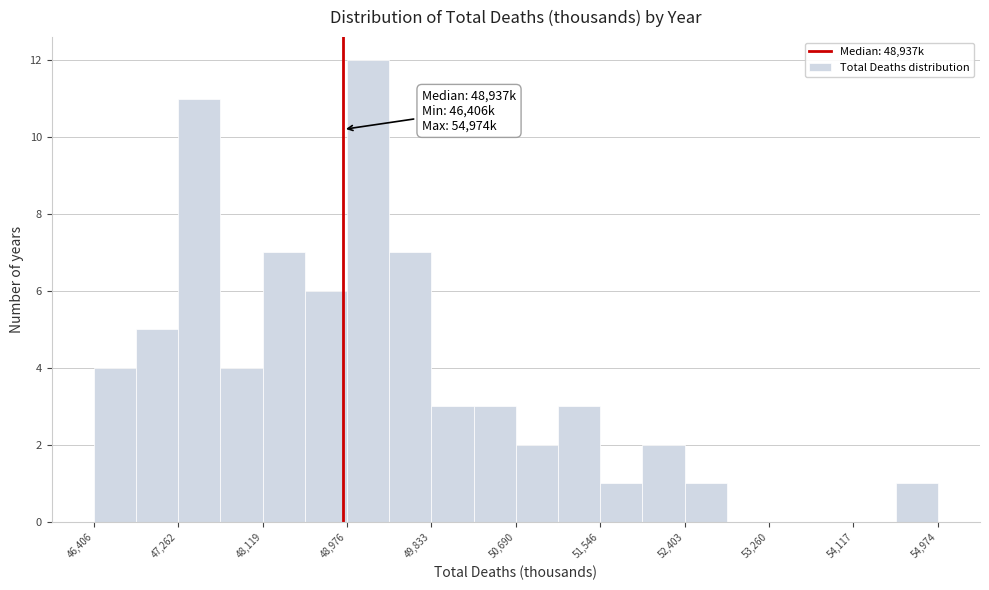

Over which range of the x-axis is the bar tallest?

49000 to 49400